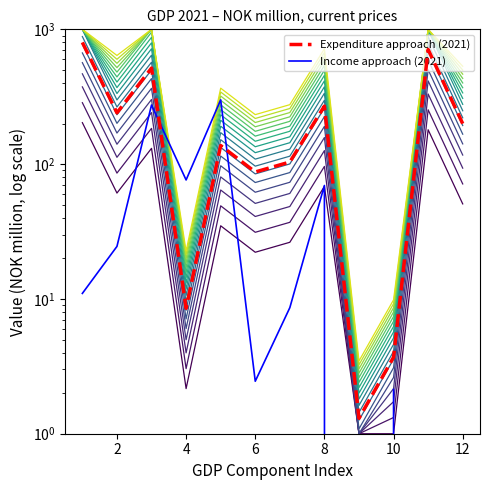

What is the change in value from 2 to 10?

-229.0